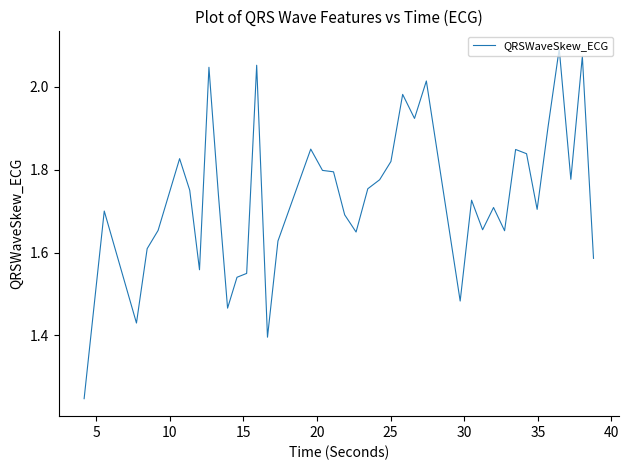

What is the difference between the maximum and minimum values?

0.8